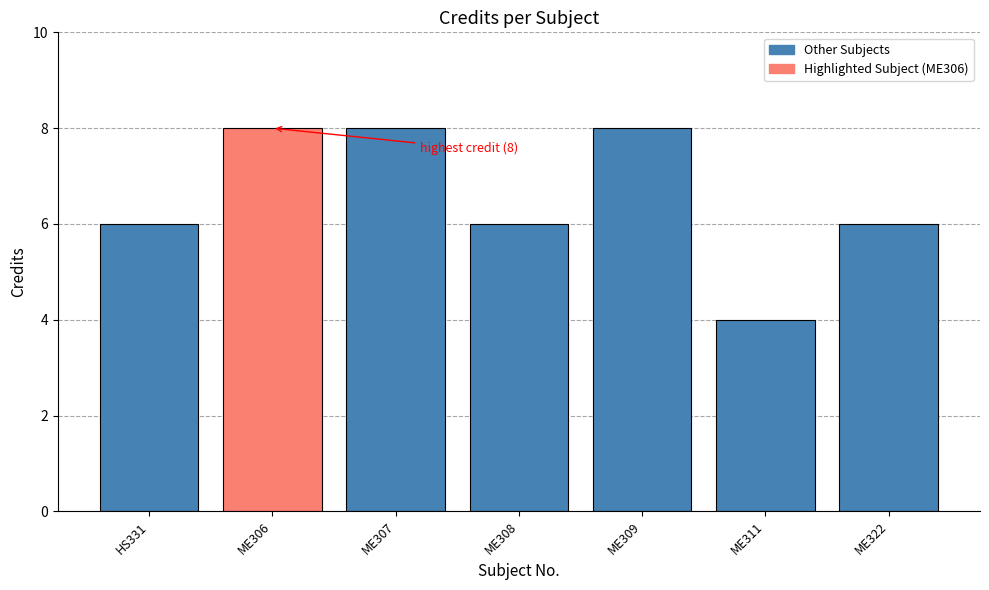

Reading right to left, extract all data points from this chart.

6	4	8	6	8	8	6